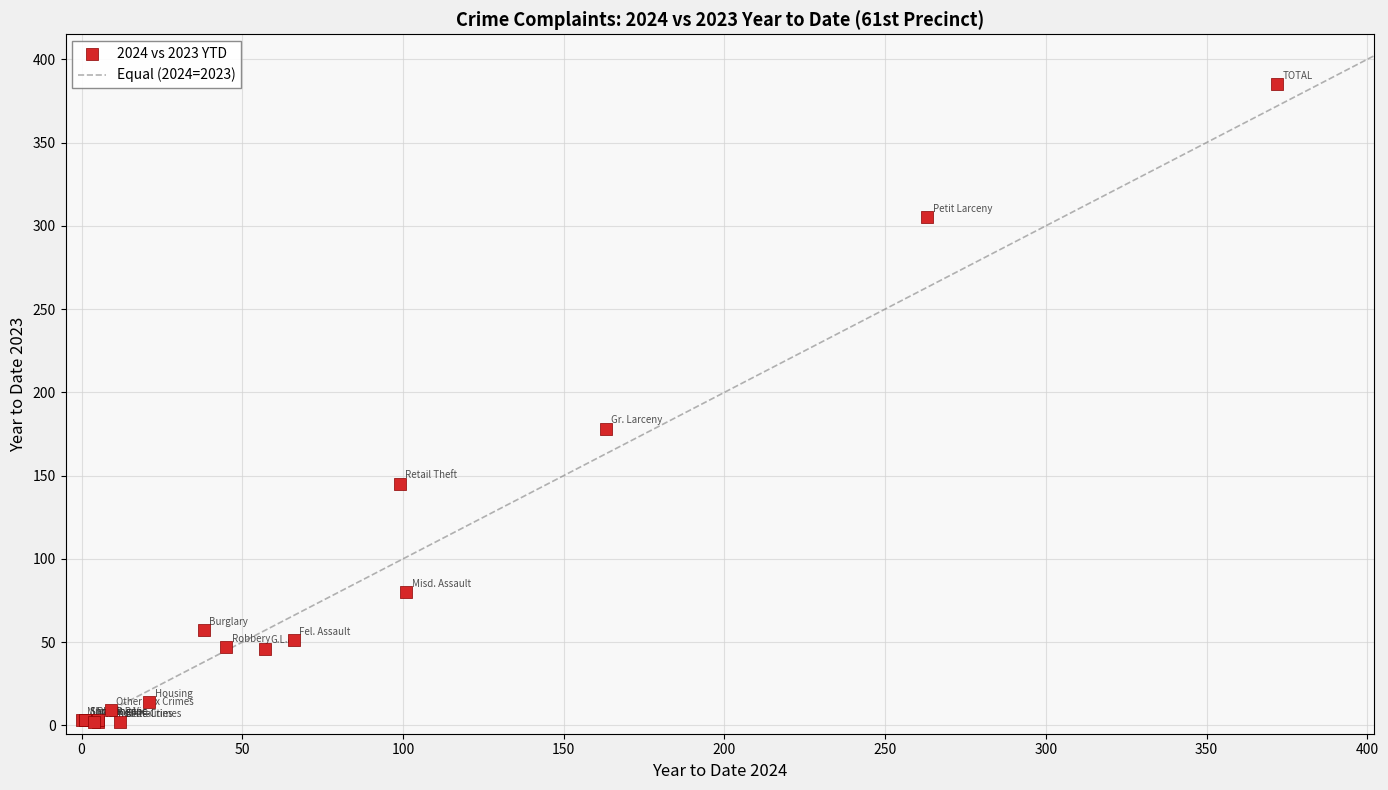

What Y value in the scatter plot is closest to 193?

178